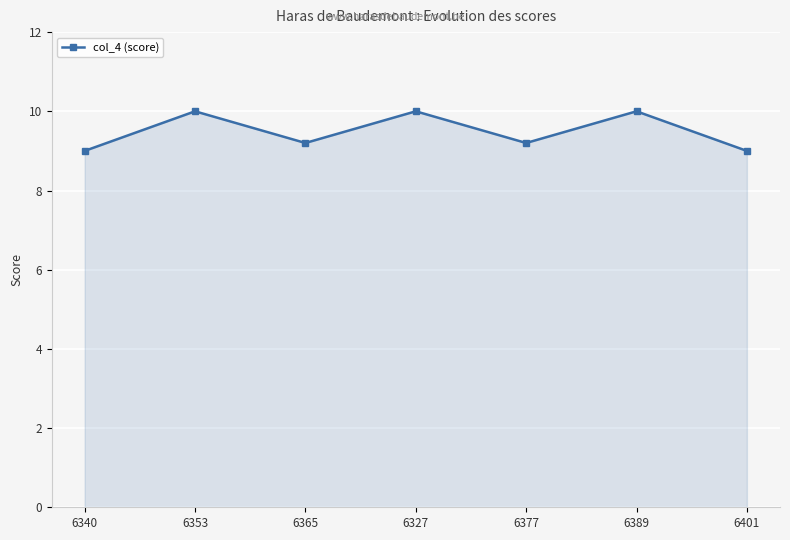

What value does the data have at 6401?

9.0